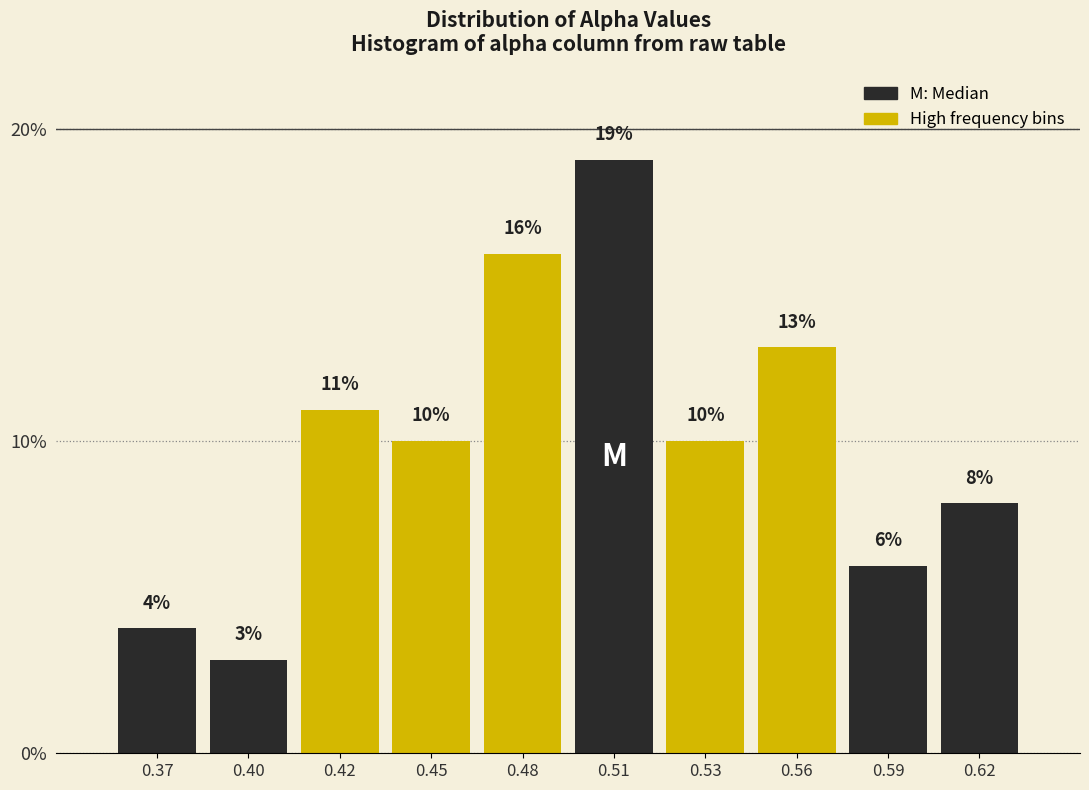

Reading right to left, extract all data points from this chart.

0.62=8	0.59=6	0.56=13	0.53=10	0.51=19	0.48=16	0.45=10	0.42=11	0.40=3	0.37=4